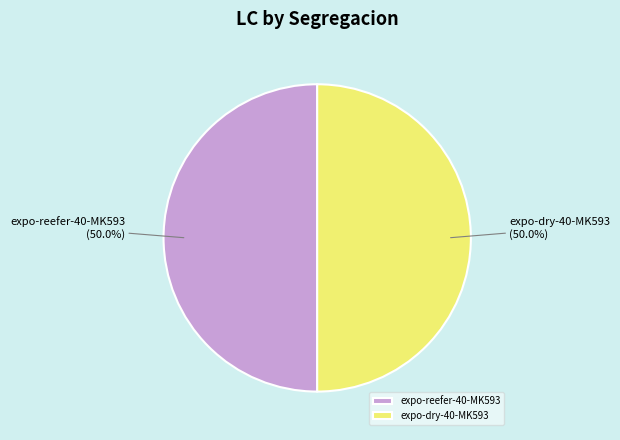

What percentage is NOT represented by expo-dry-40-MK593?

50.0%